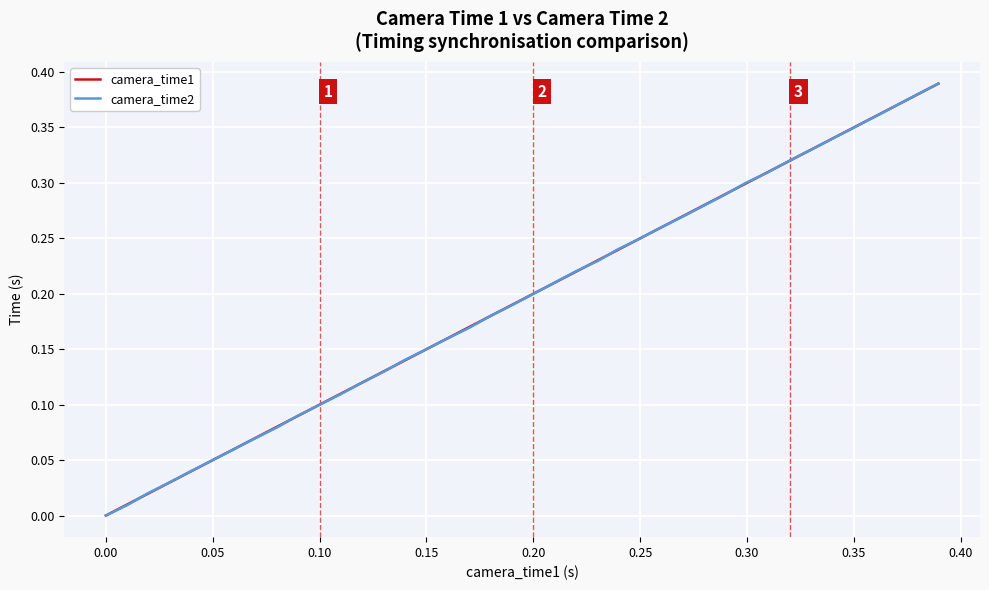

Which series has the largest total across all categories?

camera_time1